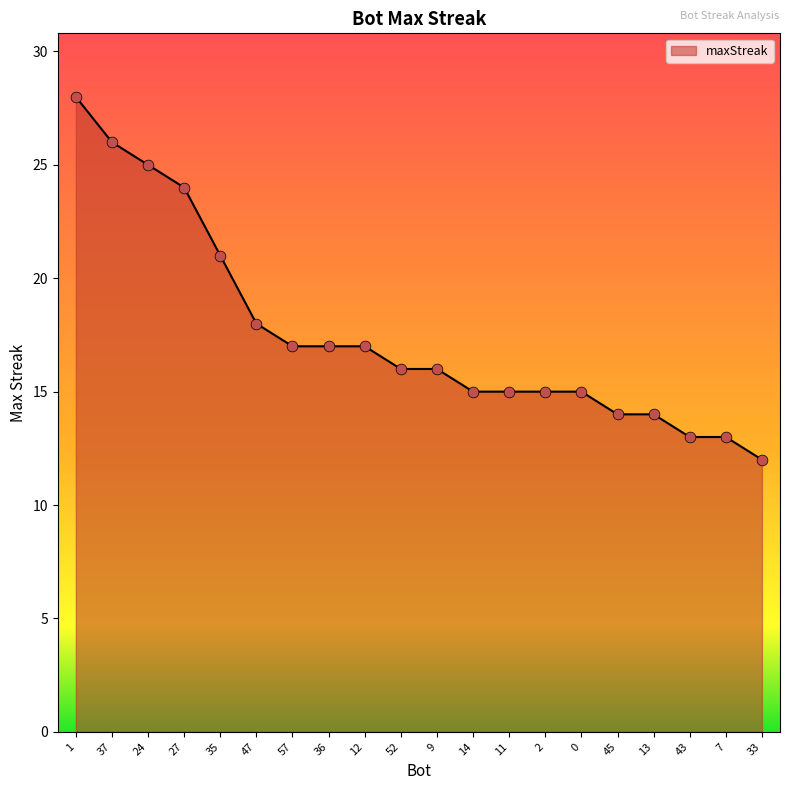

Approximately how many times larger is the value at 0 compared to 45?

1.1